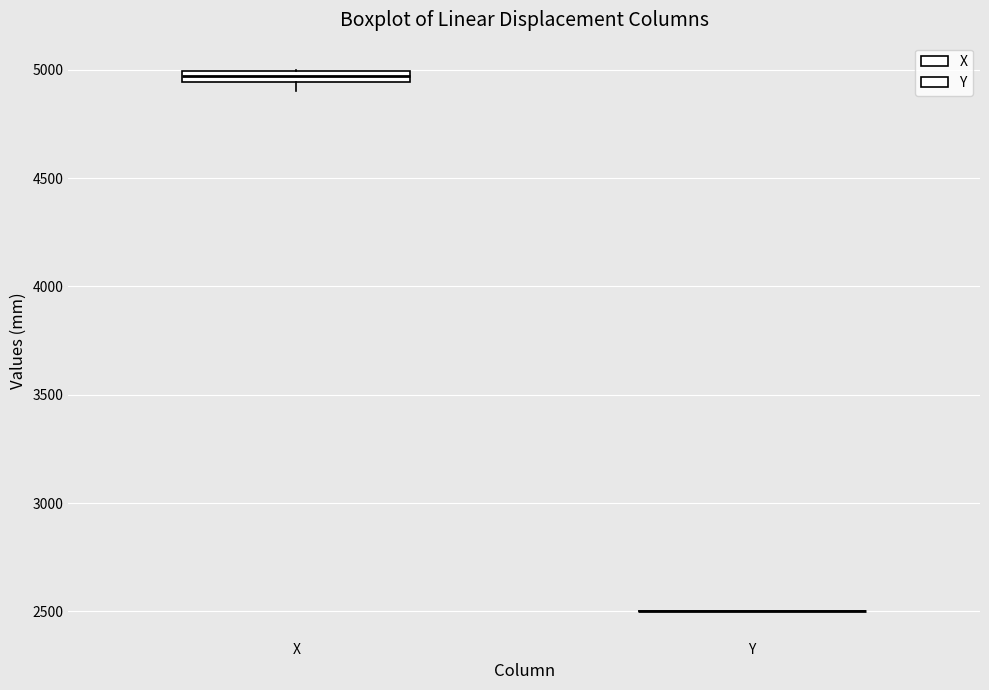

Comparing the boxes themselves (not the whiskers), which one is the tallest?

X